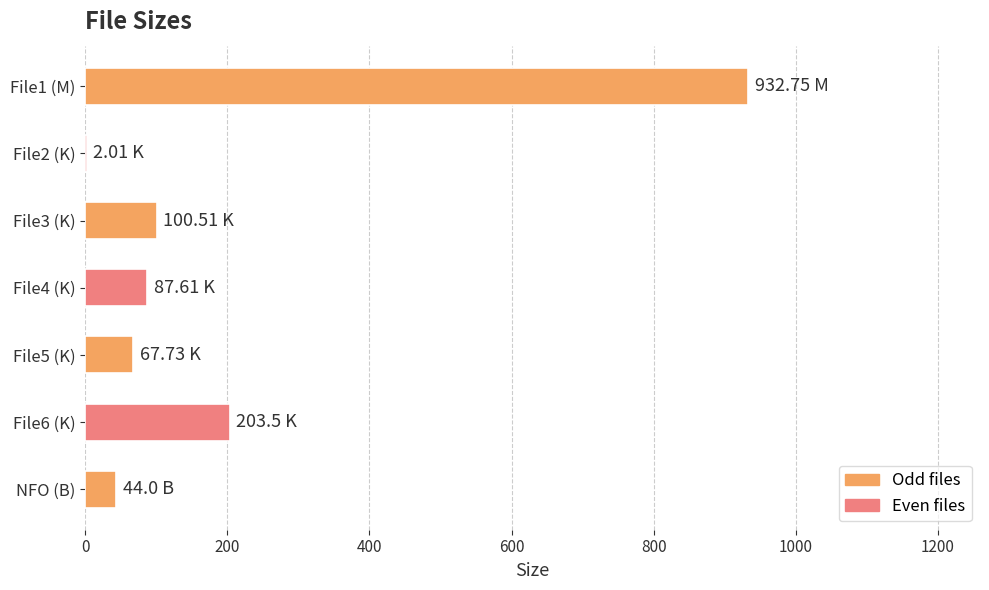

Which has a higher value, NFO (B) or File4 (K)?

File4 (K)